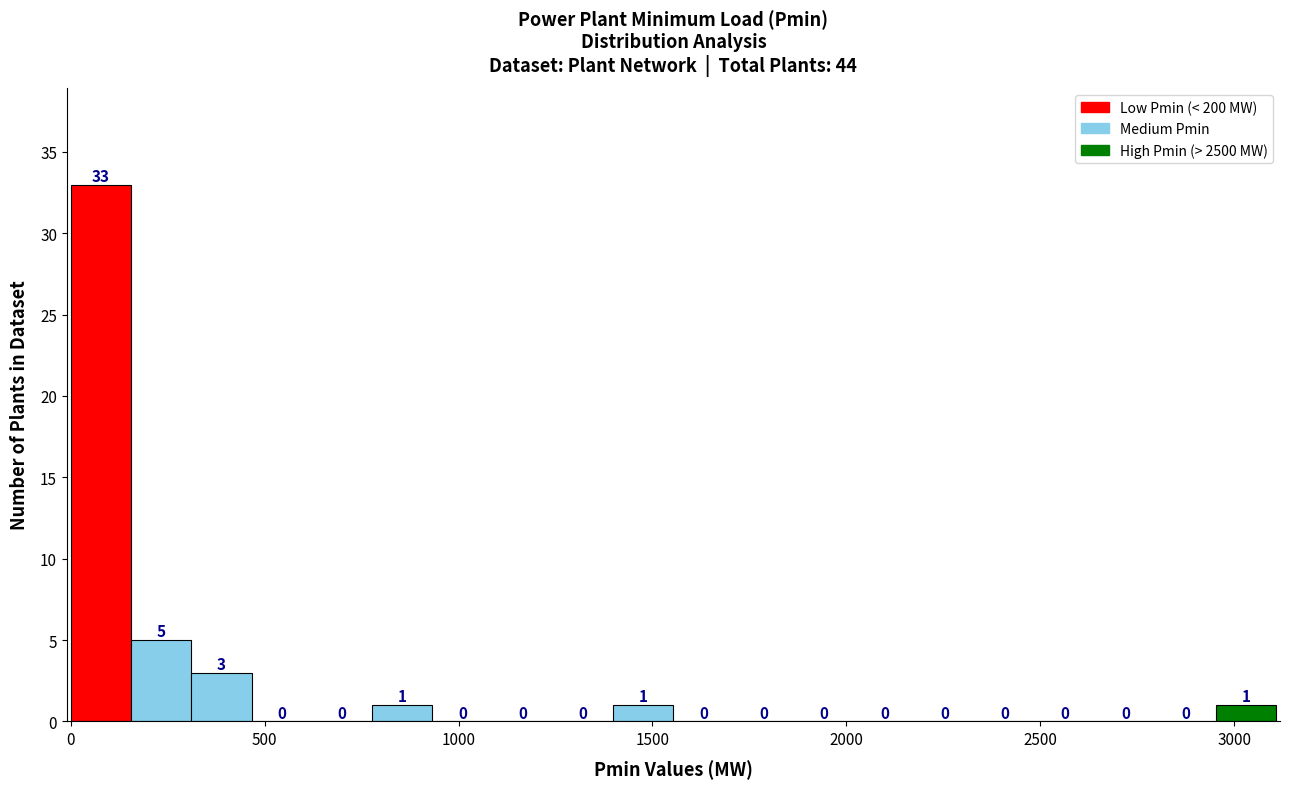

Around what value on the x-axis is the tallest bar? Give the approximate position of its centre, as read against the axis.

100